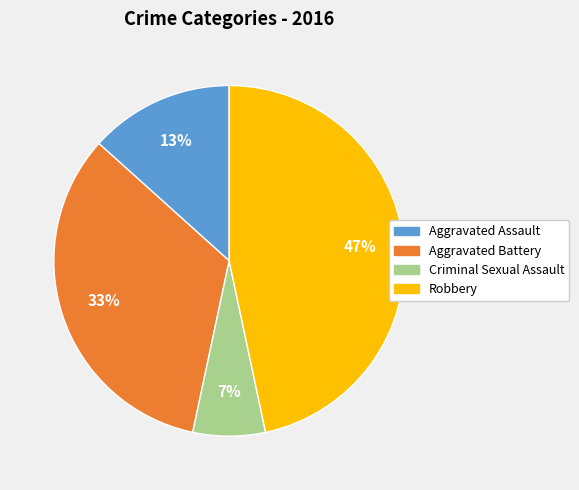

Rank the categories by value from lowest to highest.

Criminal Sexual Assault, Aggravated Assault, Aggravated Battery, Robbery